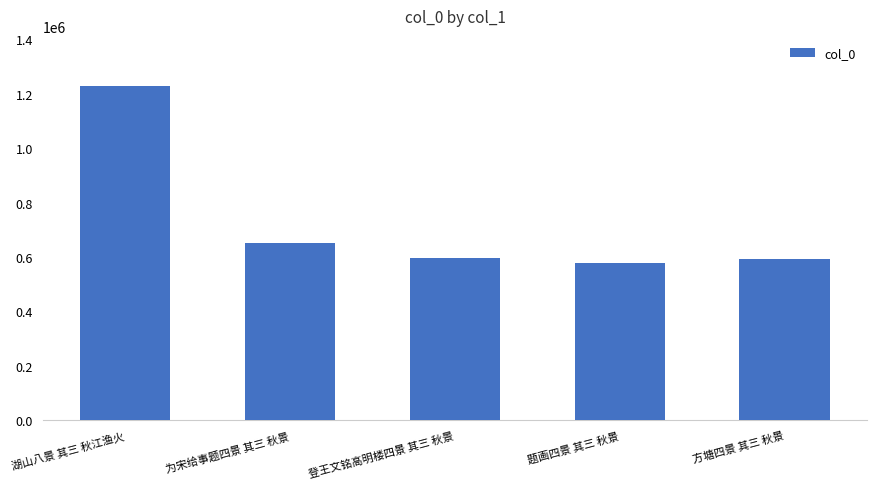

At which label does the data first exceed 597135?

湖山八景 其三 秋江渔火